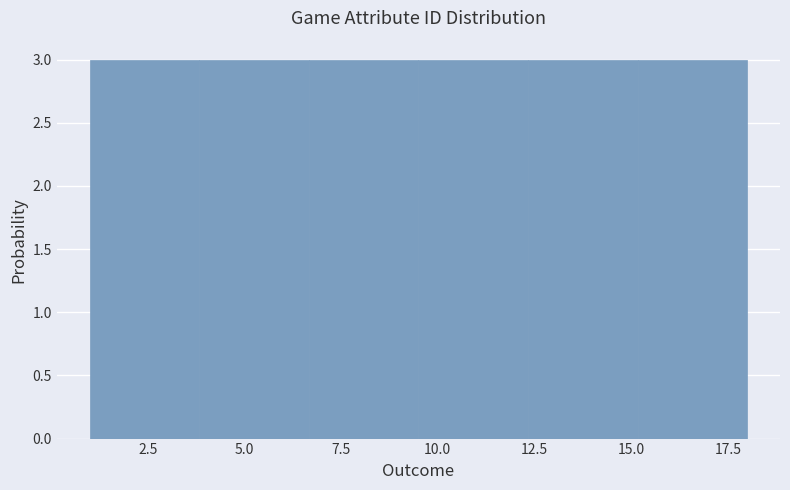

Reading left to right, list every bar in this chart as the range it spans on the x-axis followed by its height. Neither the bar edges nor the heights are printed on the chart, so give them approximately, as read against the axes.

1.0 to 4.0: 3
4.0 to 6.5: 3
6.5 to 9.5: 3
9.5 to 12.5: 3
12.5 to 15.0: 3
15.0 to 18.0: 3